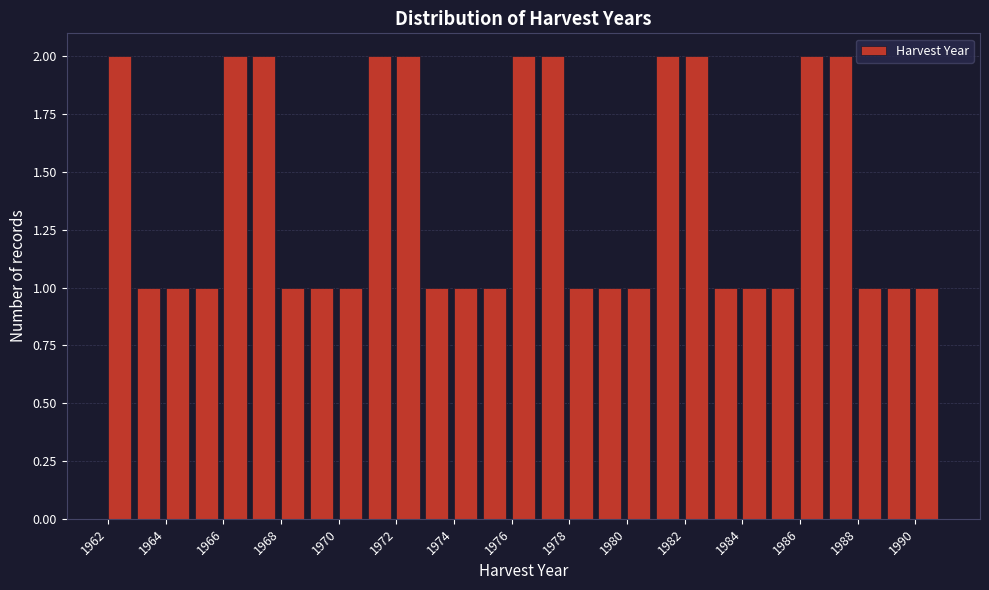

Reading left to right, transcribe this chart: for each bar, give the range it covers on the x-axis and its height. The values are not printed on the chart, so give them approximately, as read against the axis.

1962 to 1963: 2
1963 to 1964: 1
1964 to 1965: 1
1965 to 1966: 1
1966 to 1967: 2
1967 to 1968: 2
1968 to 1969: 1
1969 to 1970: 1
1970 to 1971: 1
1971 to 1972: 2
1972 to 1973: 2
1973 to 1974: 1
1974 to 1975: 1
1975 to 1976: 1
1976 to 1977: 2
1977 to 1978: 2
1978 to 1979: 1
1979 to 1980: 1
1980 to 1981: 1
1981 to 1982: 2
1982 to 1983: 2
1983 to 1984: 1
1984 to 1985: 1
1985 to 1986: 1
1986 to 1987: 2
1987 to 1988: 2
1988 to 1989: 1
1989 to 1990: 1
1990 to 1991: 1